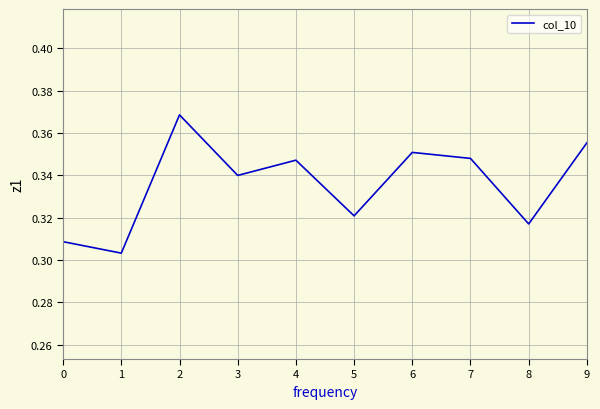

Is it true that the value at 4 is 0.6?

False